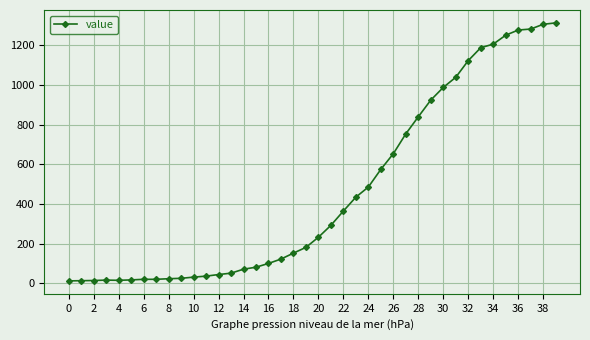

What is the greatest value displayed?

1313